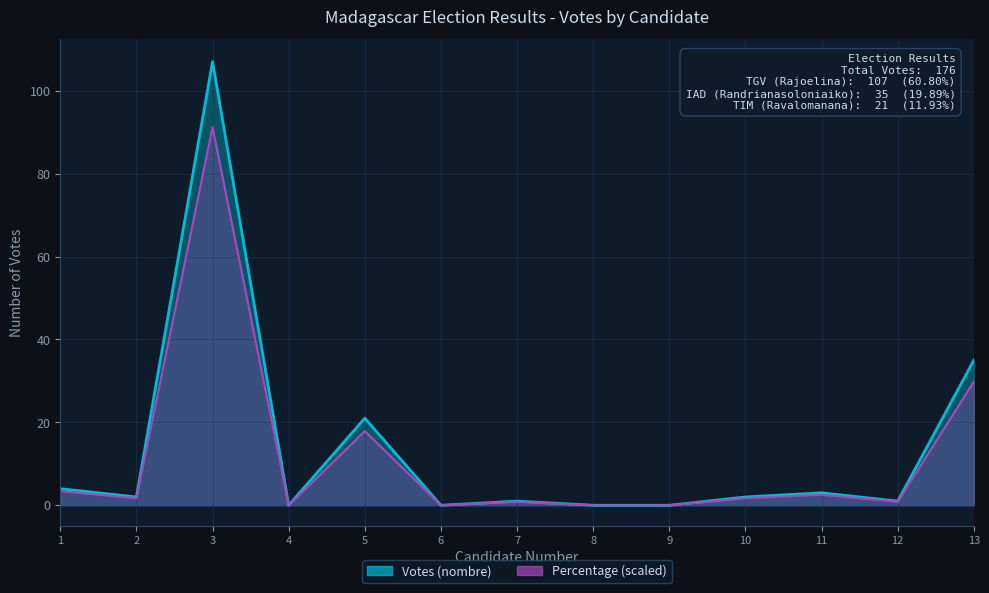

At which label does the data first exceed 2?

1